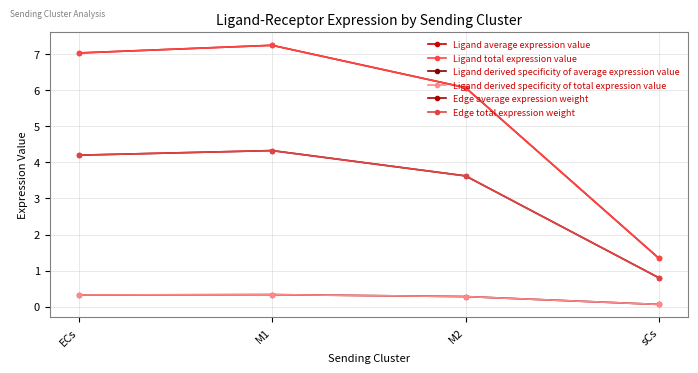

At which category does Ligand total expression value reach its first local peak?

M1